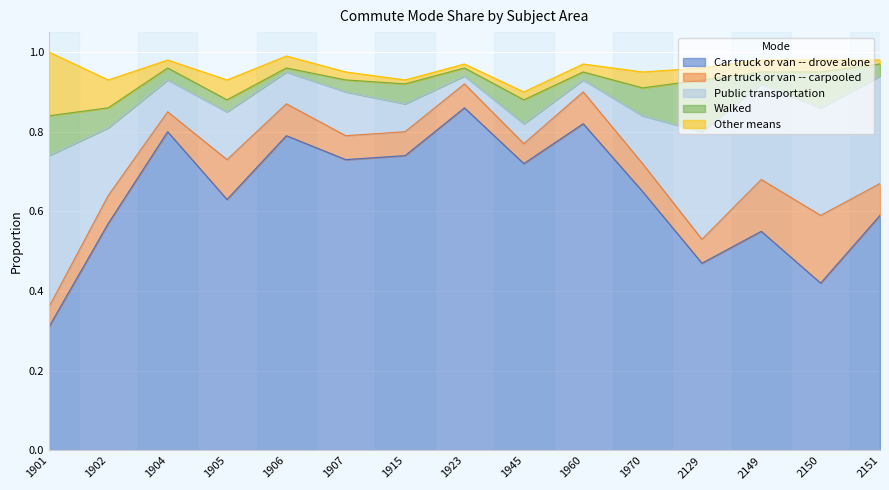

What are all the series names shown in the legend?

Car truck or van -- drove alone, Car truck or van -- carpooled, Public transportation, Walked, Other means